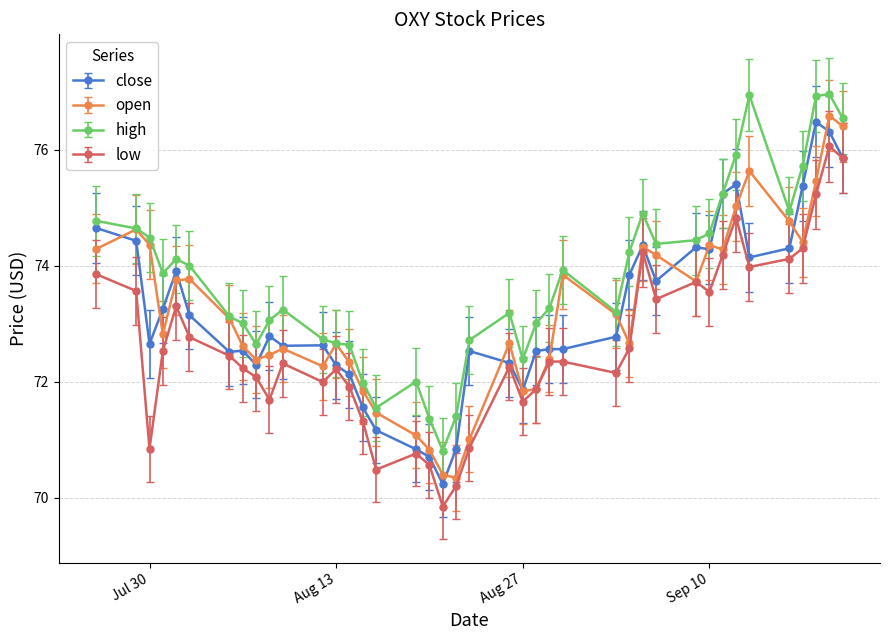

Which series has the largest total across all categories?

high